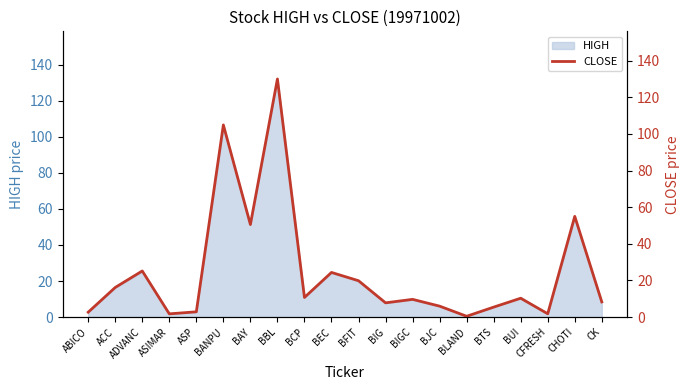

Approximately how many times larger is the value at BANPU compared to BAY?

2.1